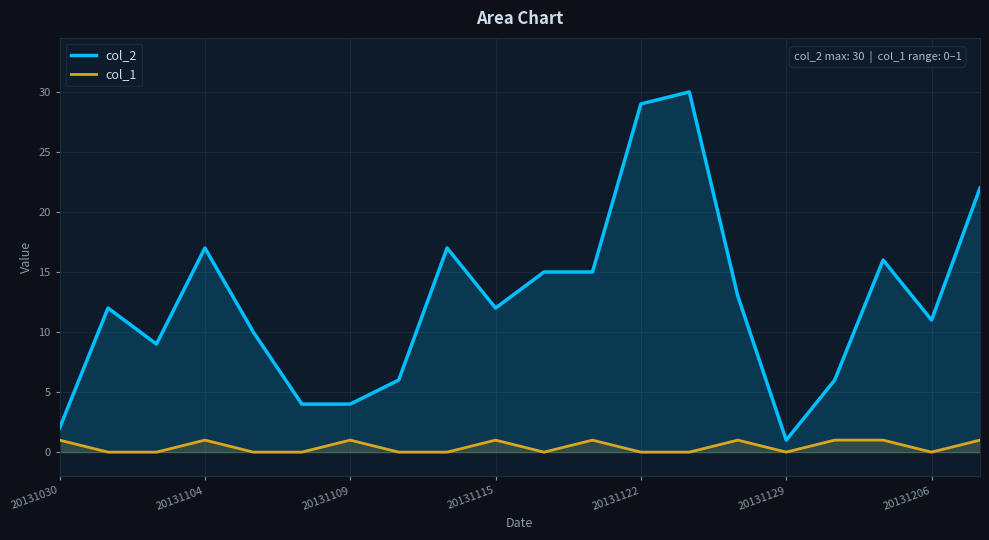

True or false: col_2 and col_1 intersect in this chart.

False